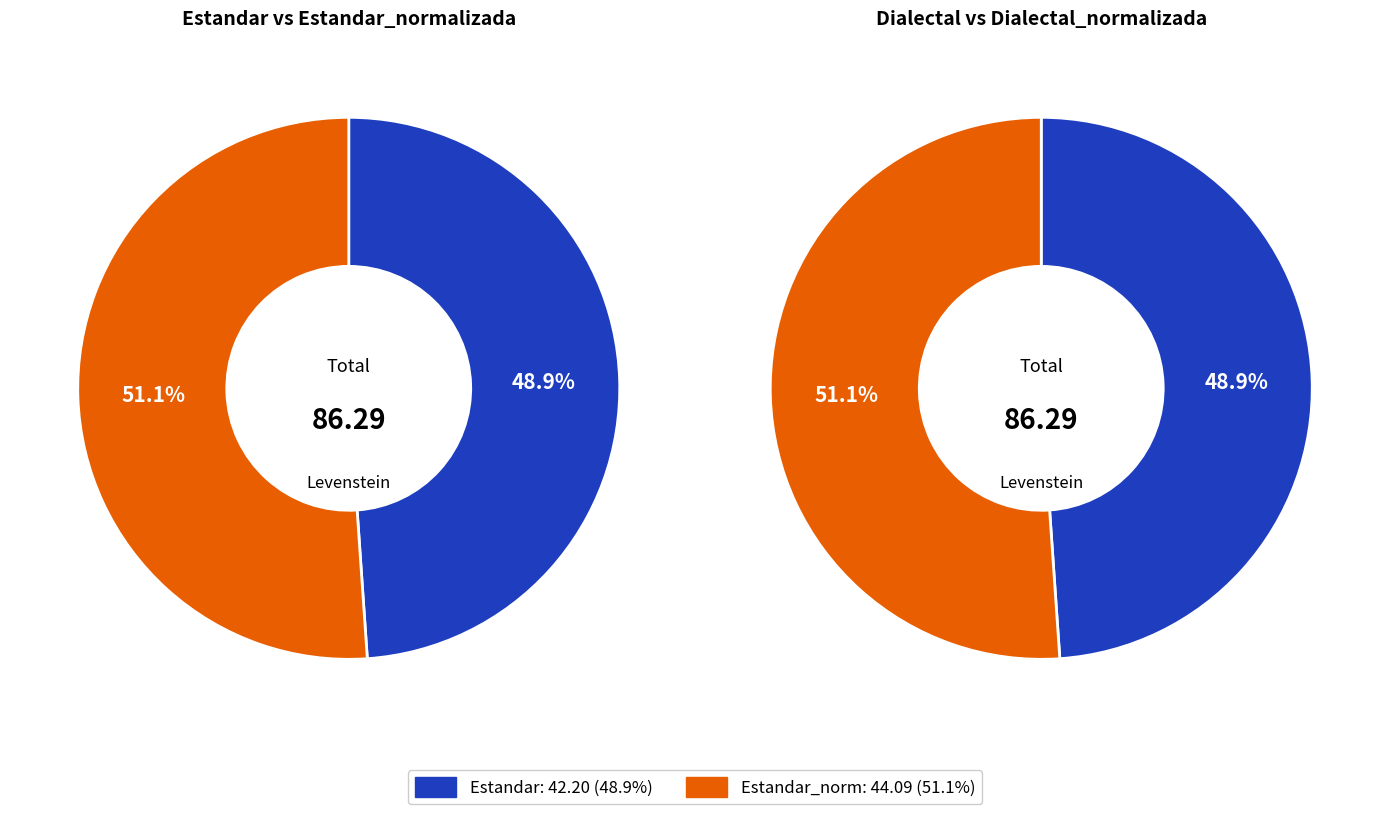

Which category has the smallest portion of the pie?

Estandar